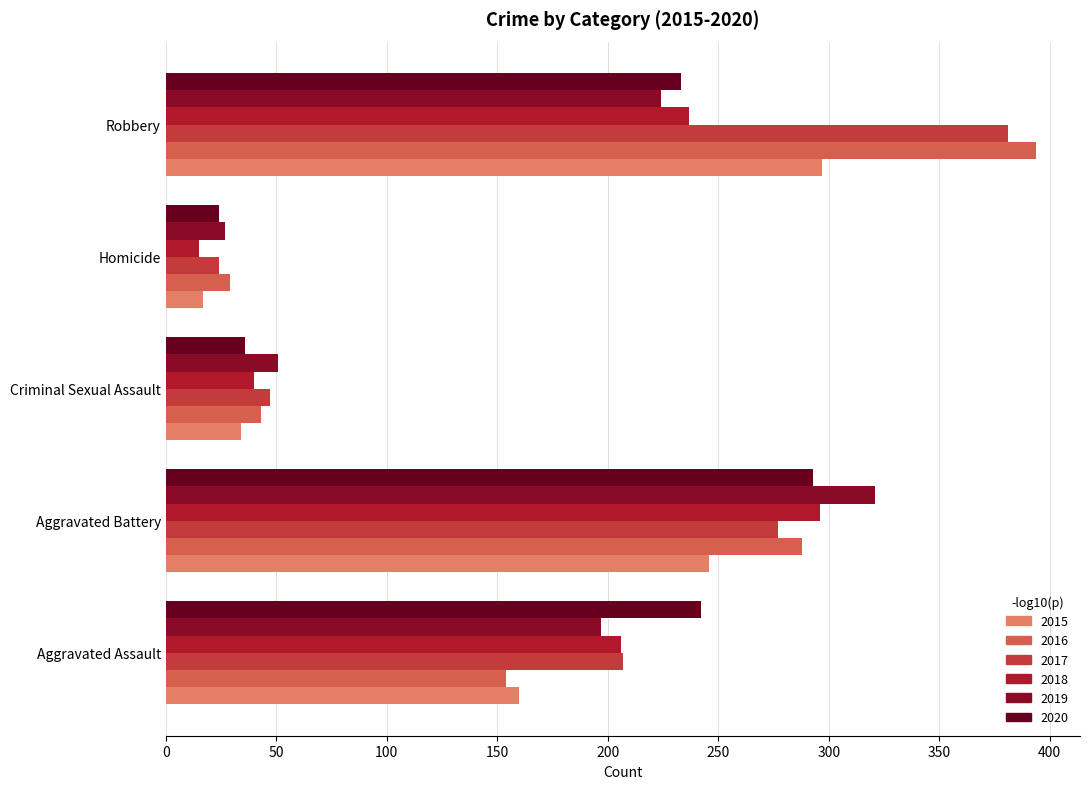

At which label does 2015 reach its peak?

Robbery